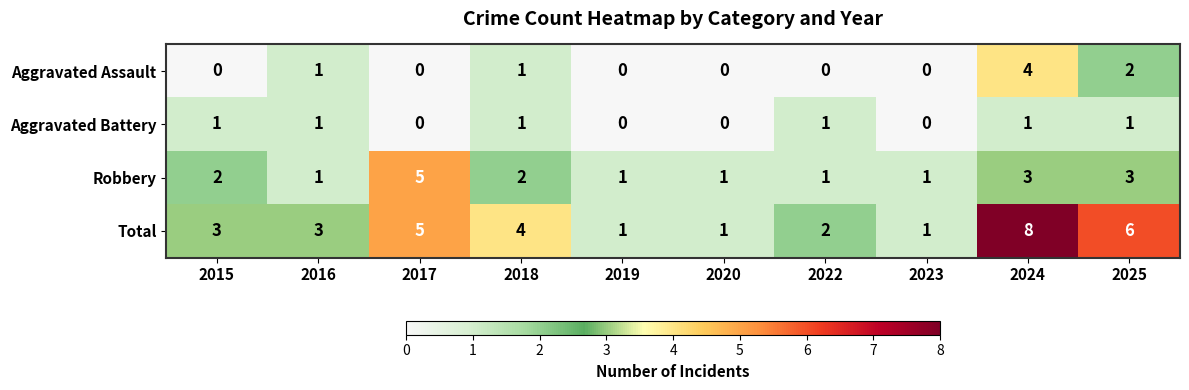

Rank the series by their maximum value, from highest to lowest.

Total, Robbery, Aggravated Assault, Aggravated Battery